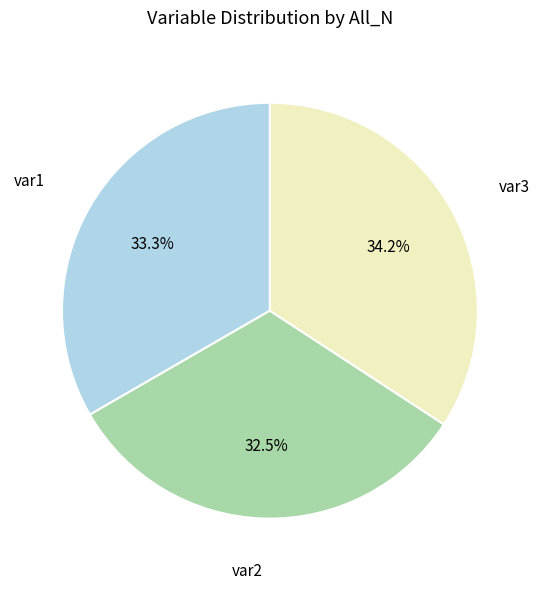

Which category has the smallest portion of the pie?

var2